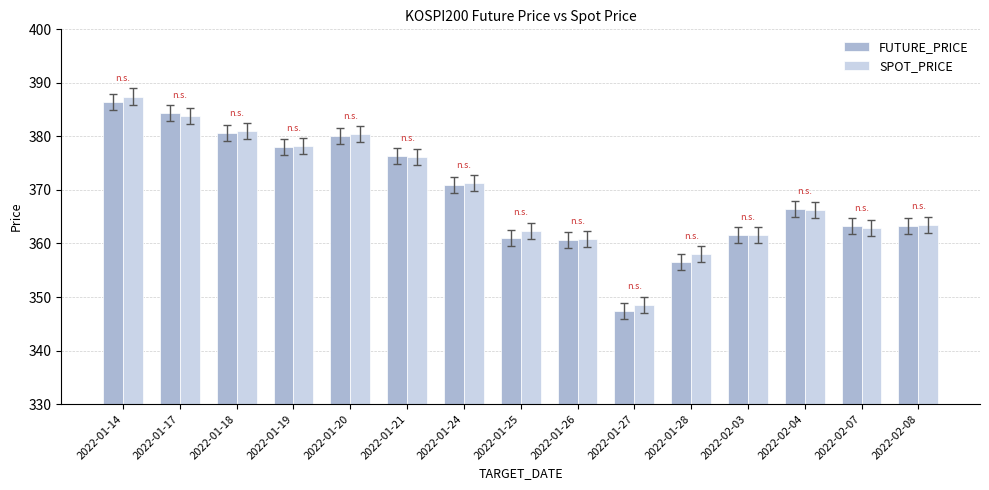

What is the sum of the FUTURE_PRICE values at 2022-01-17 and 2022-01-20?

764.4